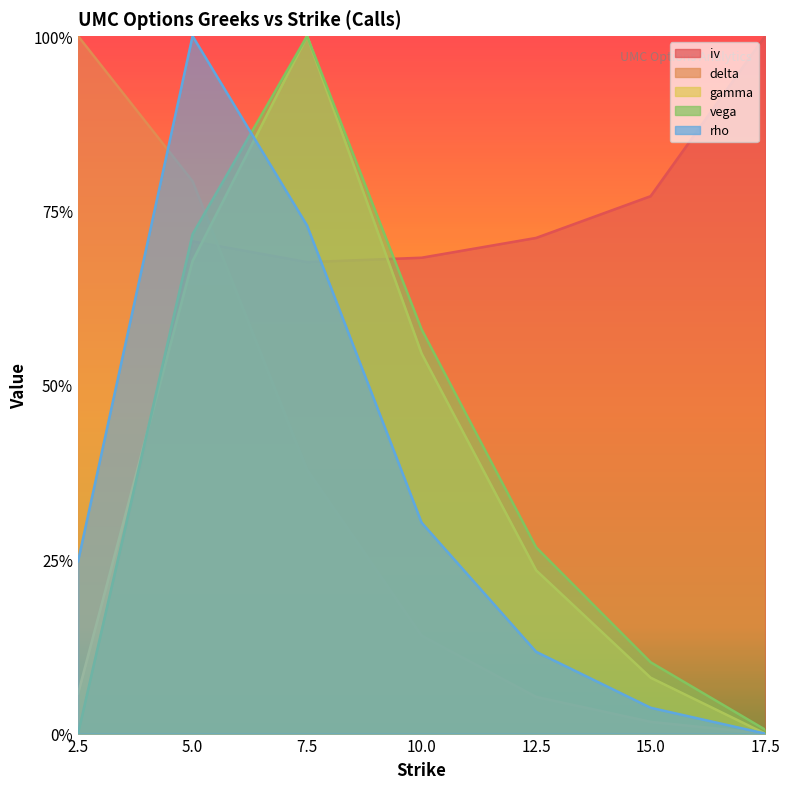

Where do rho and vega first cross each other?

5.0 and 7.5